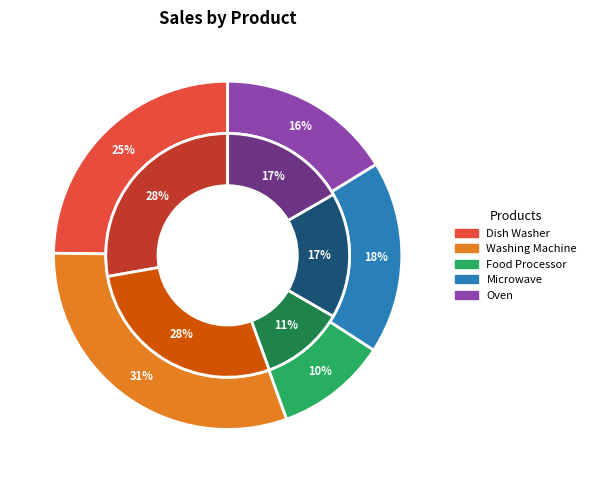

Rank the categories by value from lowest to highest.

Food Processor, Microwave, Oven, Dish Washer, Washing Machine